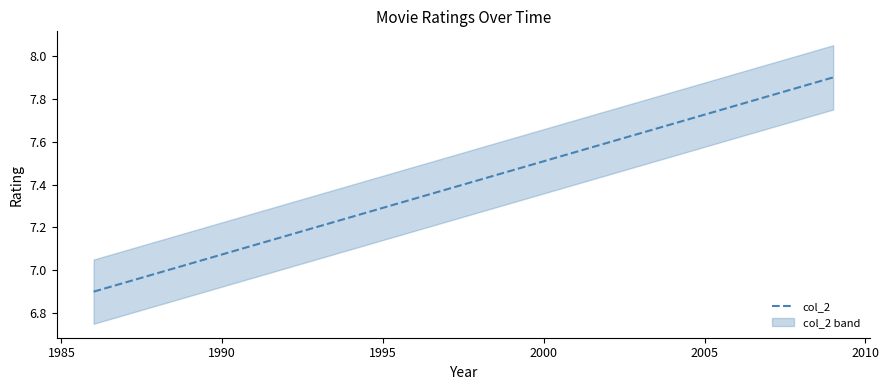

Does the chart display data point markers on the line(s)?

No